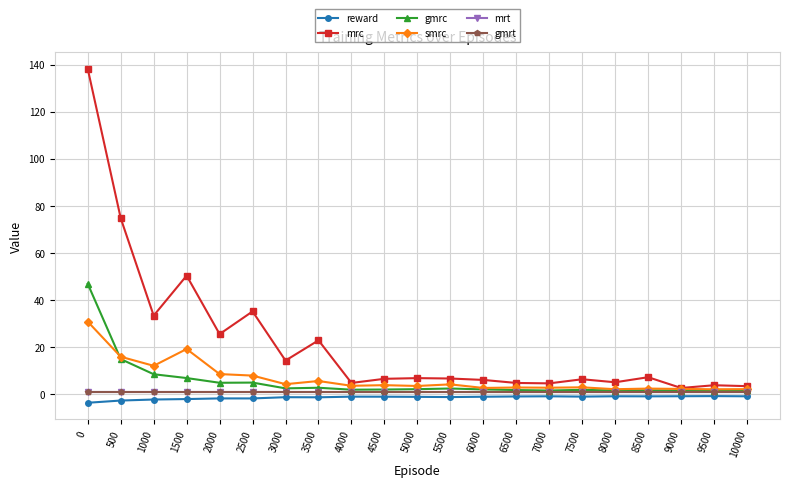

Does the chart have visible grid lines?

Yes